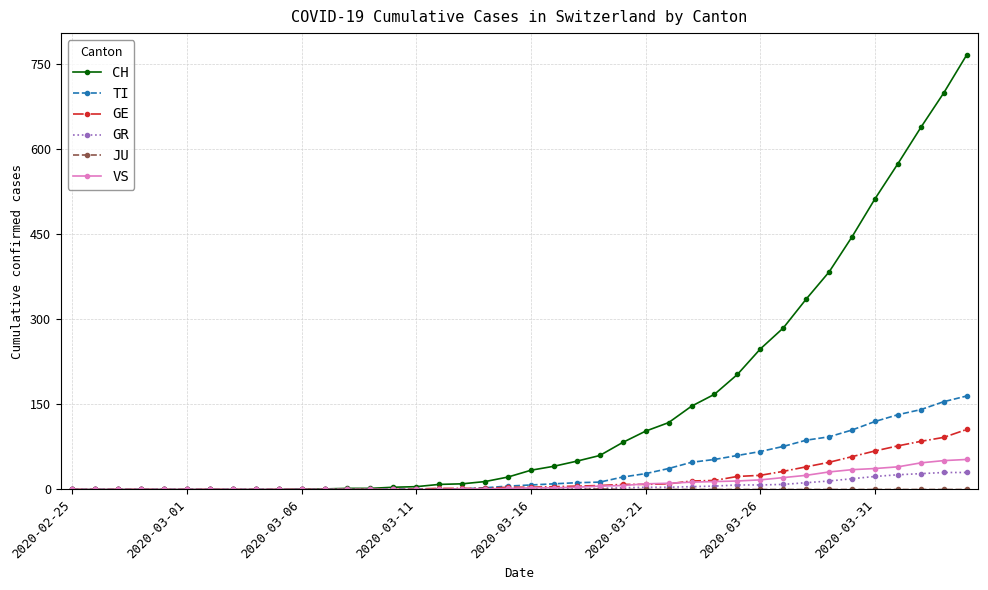

Is this an area chart (filled region under the line)?

No